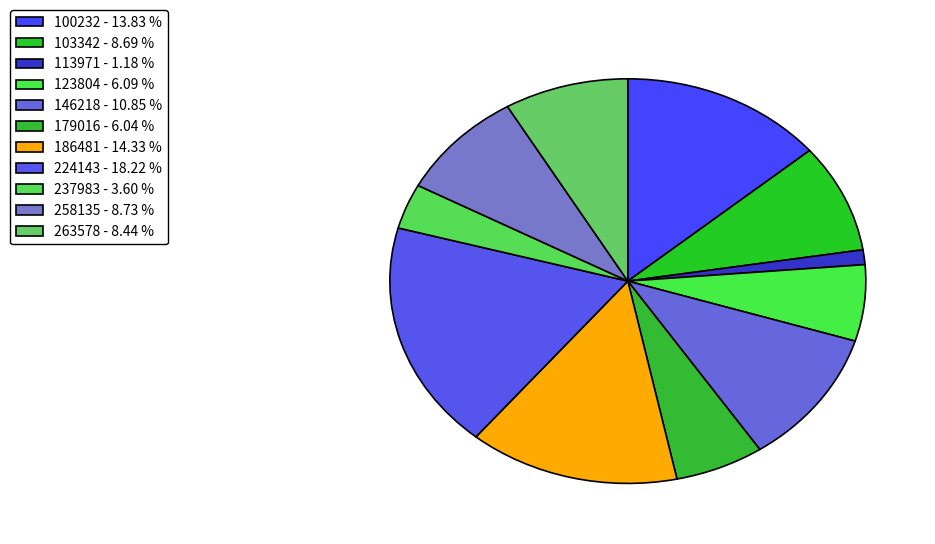

How many segments does this pie chart have?

11